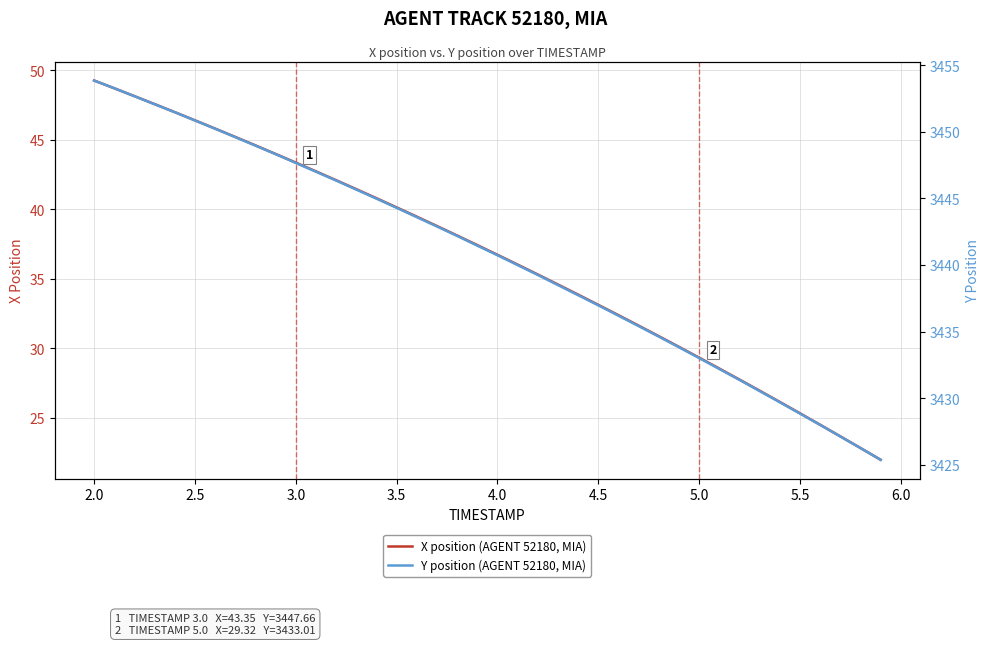

What is the highest value of the X position (AGENT 52180, MIA) series?

49.3